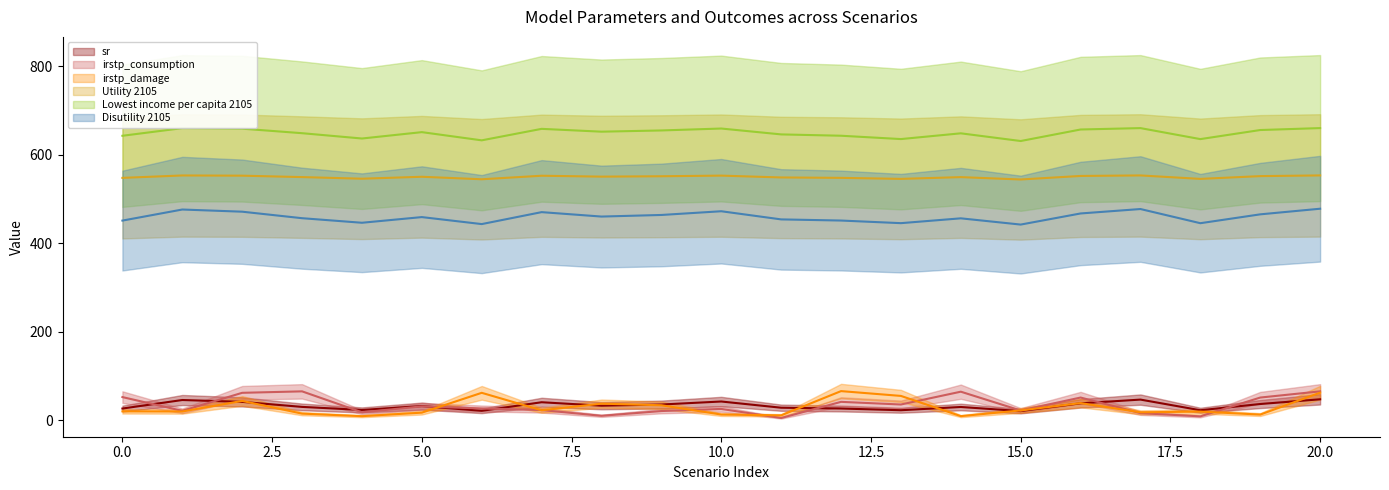

List the labels in order of irstp_consumption value, largest first.

3, 20, 14, 2, 0, 16, 19, 12, 13, 5, 6, 10, 7, 15, 1, 9, 4, 17, 8, 18, 11